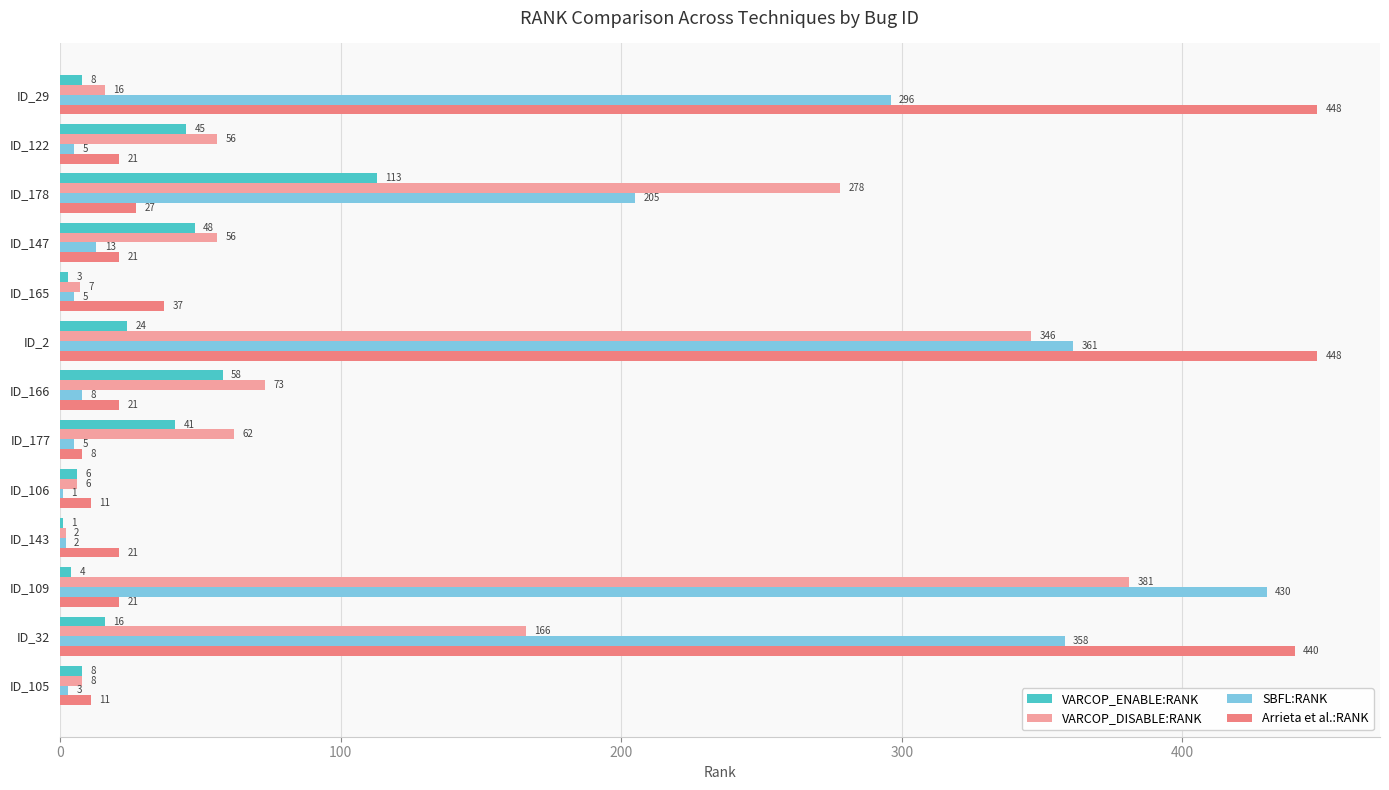

Is it true that VARCOP_ENABLE:RANK equals 12 at ID_147?

False